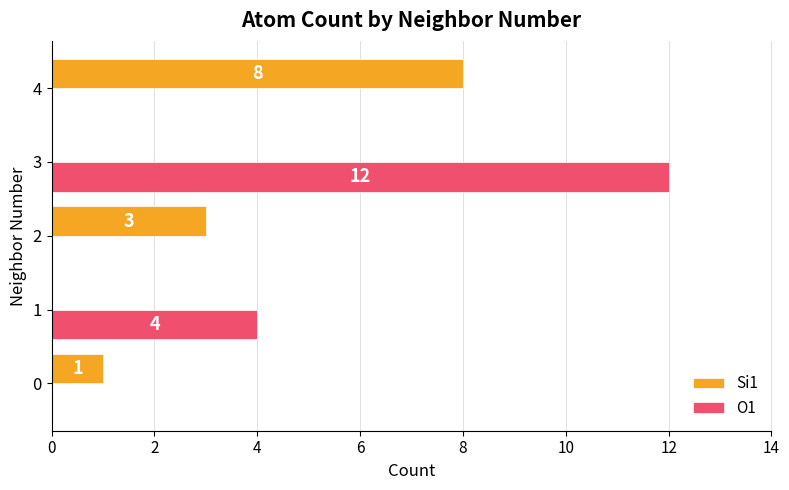

Is the value of O1 at 2 greater than the value of Si1 at 0?

No